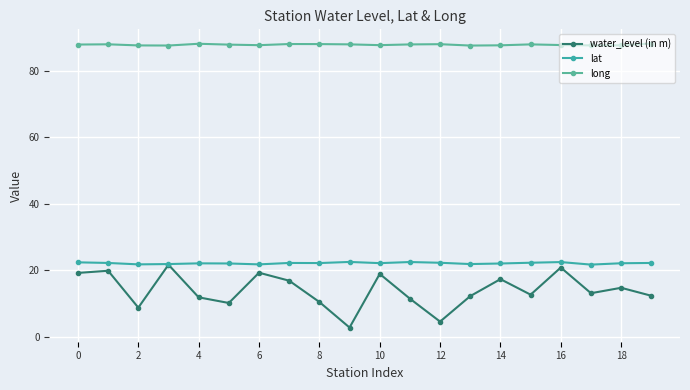

At which label is water_level (in m) closest to 12?

13